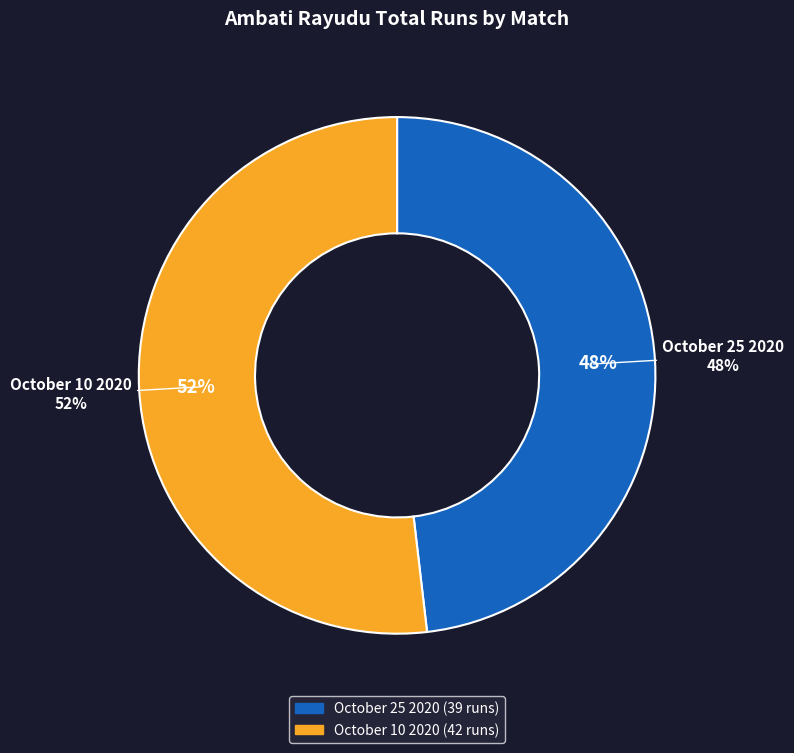

How many segments does this pie chart have?

2